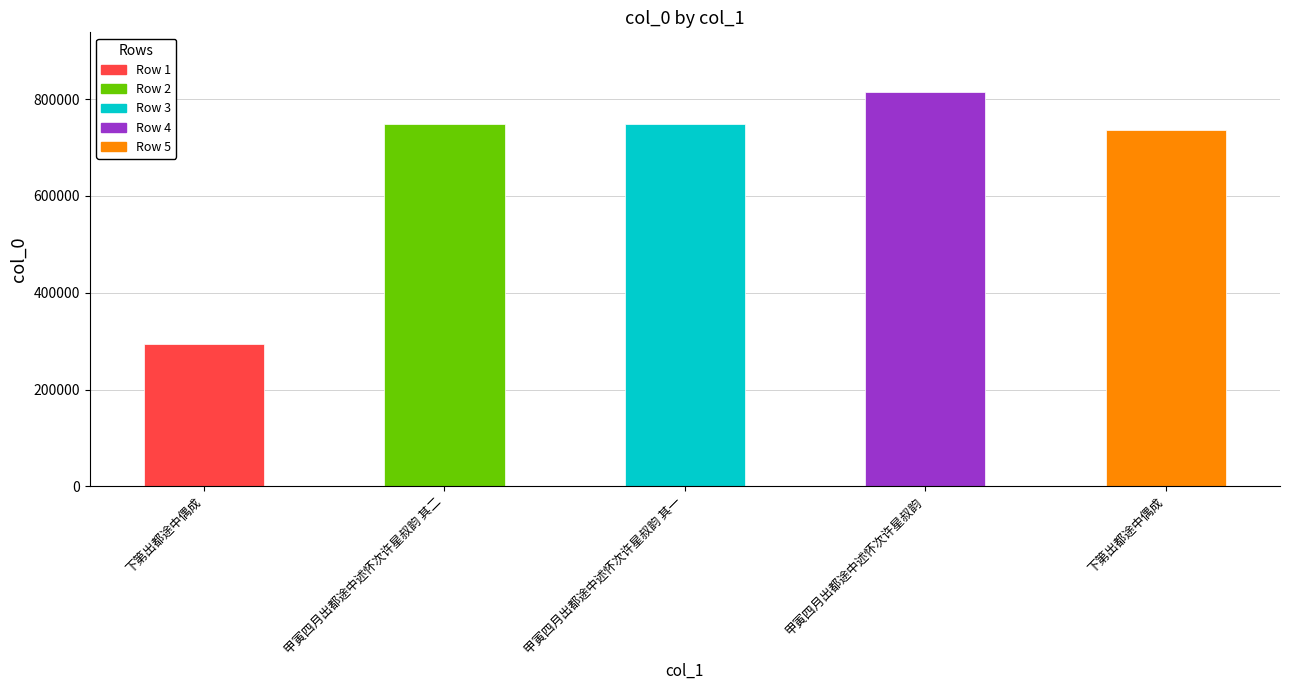

How many categories are shown in the chart?

5